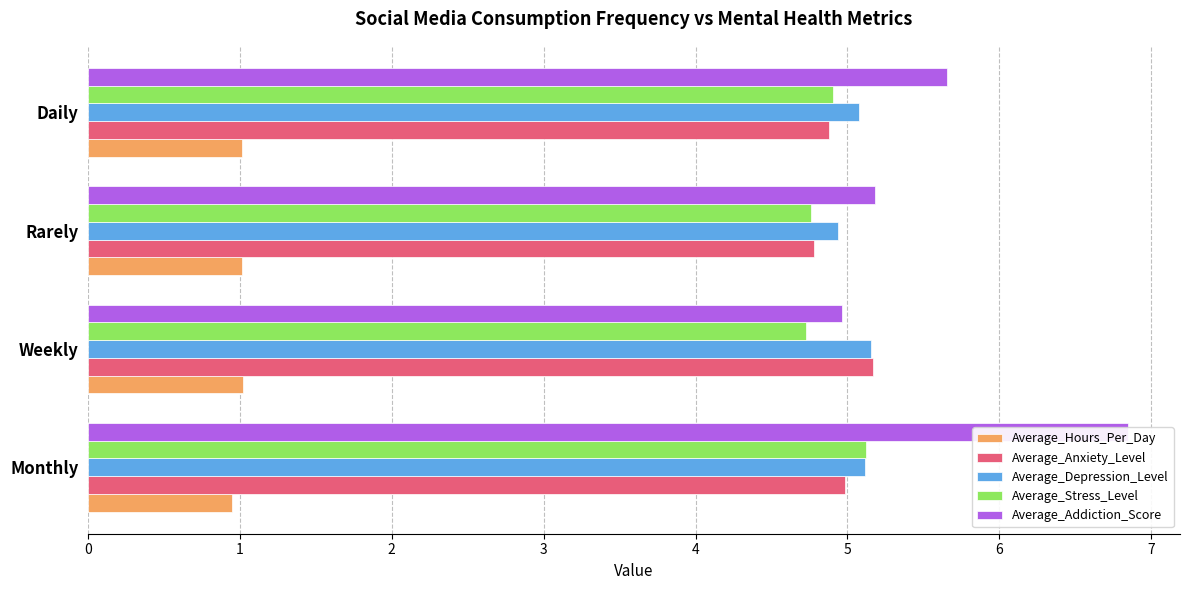

What is the greatest value displayed?

6.8